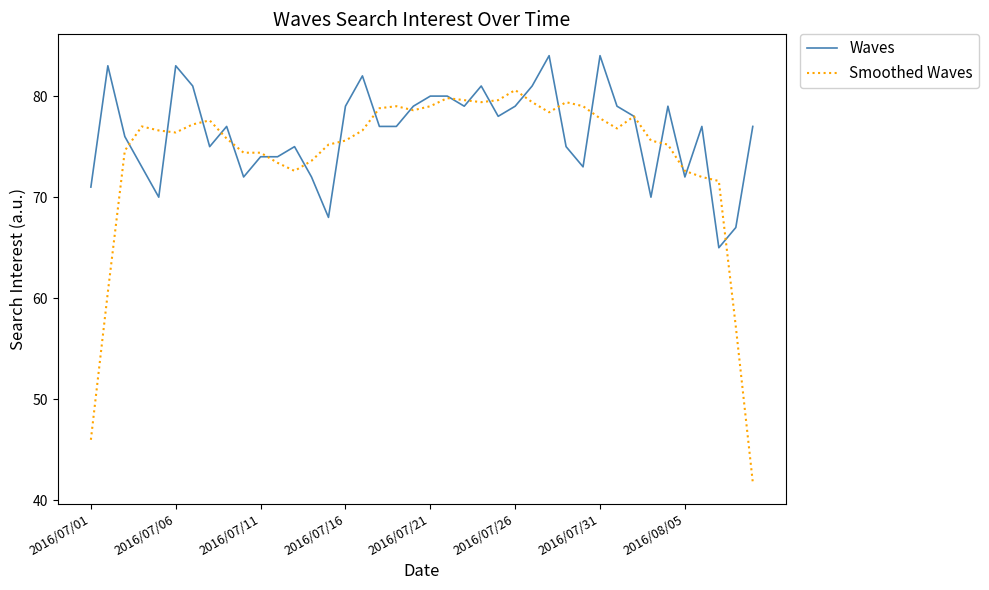

List the series in order of their peak value, lowest first.

Smoothed Waves, Waves